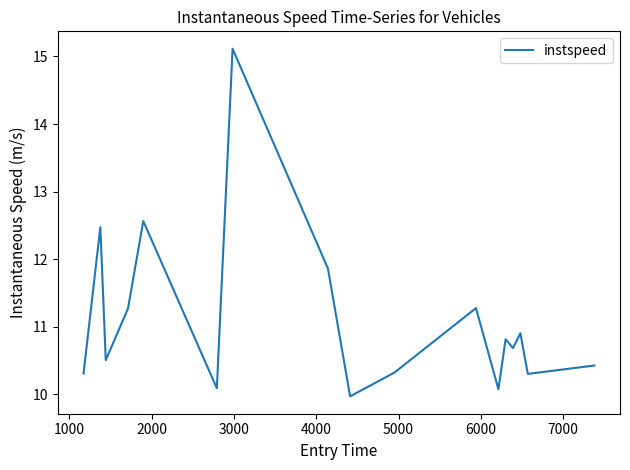

What is the smallest value displayed?

10.0